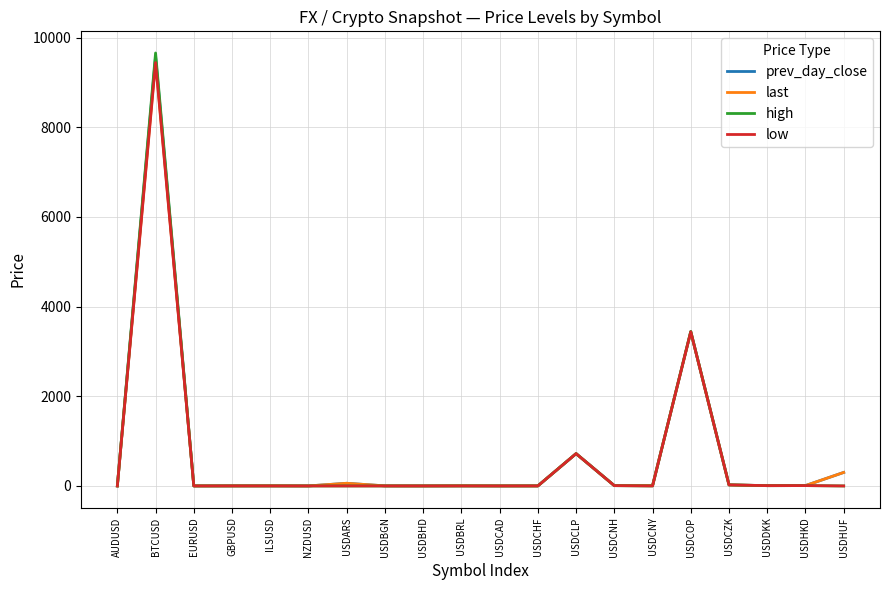

Which series ends up on top after the final intersection of last and high?

last